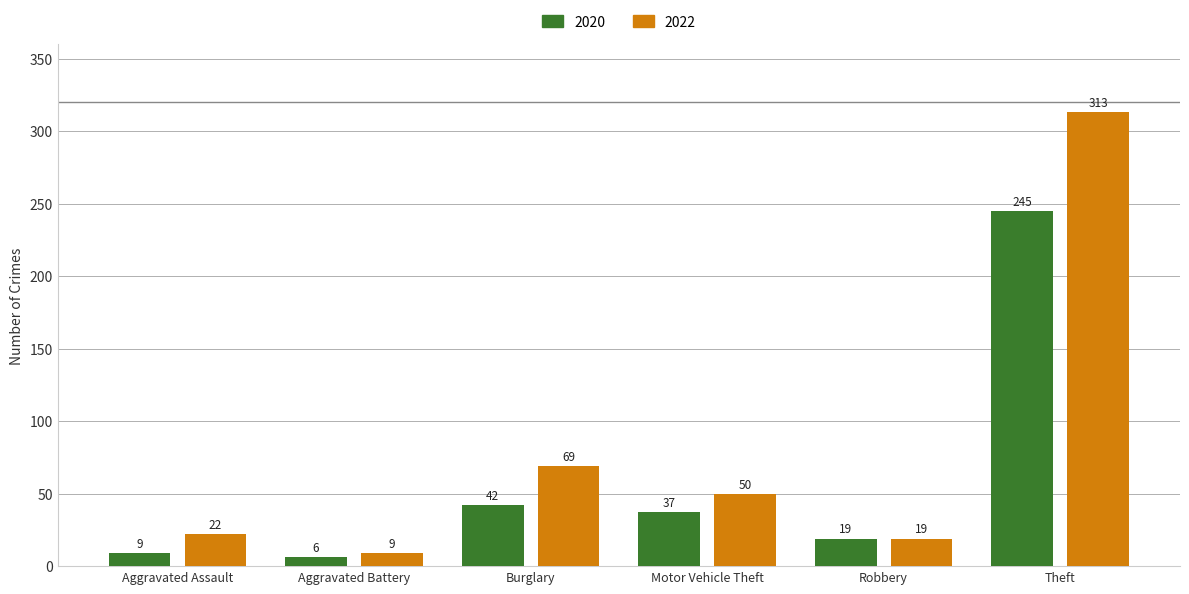

Does the chart contain any negative values?

No